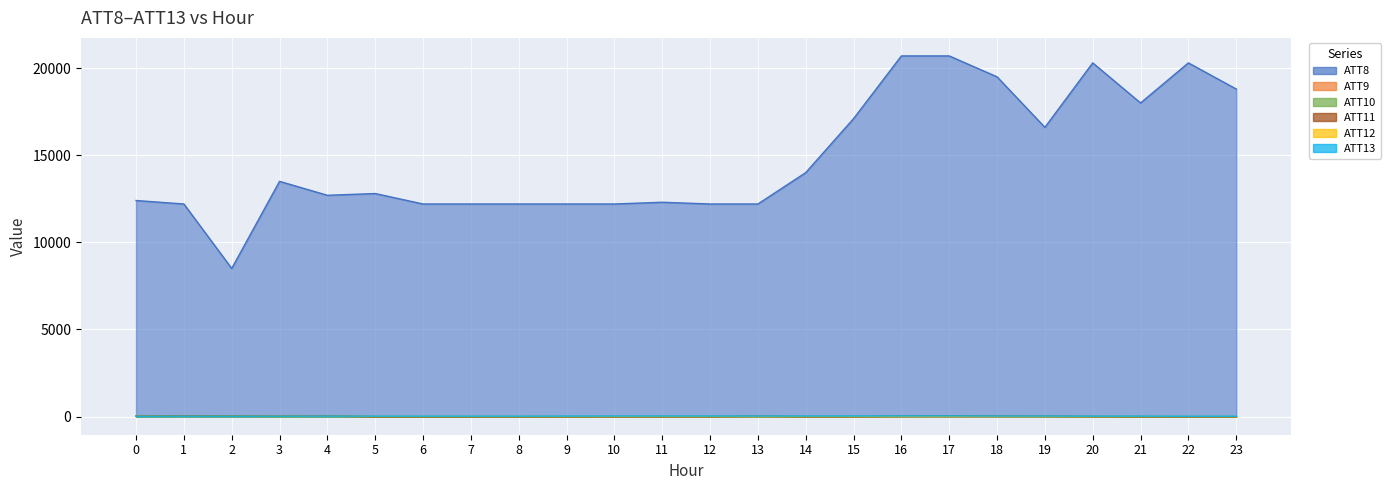

Reading left to right, transcribe all the data shown in this chart.

ATT8: 0=12400.0	1=12200.0	2=8500.0	3=13500.0	4=12700.0	5=12800.0	6=12200.0	7=12200.0	8=12200.0	9=12200.0	10=12200.0	11=12300.0	12=12200.0	13=12200.0	14=14000.0	15=17100.0	16=20700.0	17=20700.0	18=19500.0	19=16600.0	20=20300.0	21=18000.0	22=20300.0	23=18800.0
ATT9: 0=23.0	1=12.8	2=24.7	3=19.2	4=19.9	5=-10.0	6=-10.0	7=-10.0	8=-10.0	9=-10.0	10=-10.0	11=-10.0	12=-10.0	13=-10.0	14=-10.0	15=-10.0	16=-10.0	17=-10.0	18=-10.0	19=-10.0	20=-10.0	21=-10.0	22=-10.0	23=-10.0
ATT10: 0=28.4	1=31.7	2=20.9	3=-10.0	4=16.6	5=-10.0	6=-10.0	7=-10.0	8=-10.0	9=-10.0	10=-10.0	11=-3.3	12=-5.6	13=-0.9	14=-10.0	15=-10.0	16=7.3	17=17.3	18=16.1	19=4.0	20=-10.0	21=-10.0	22=-10.0	23=-10.0
ATT11: 0=28.4	1=35.6	2=26.9	3=19.2	4=23.1	5=-10.0	6=-10.0	7=-10.0	8=-10.0	9=-10.0	10=-10.0	11=-10.0	12=-9.9	13=11.7	14=-10.0	15=-10.0	16=9.1	17=18.1	18=15.3	19=9.8	20=-1.6	21=-10.0	22=-10.0	23=-10.0
ATT12: 0=9.8	1=7.7	2=7.7	3=5.8	4=7.2	5=7.2	6=5.6	7=5.8	8=4.6	9=3.5	10=2.5	11=2.0	12=1.2	13=1.8	14=2.4	15=1.2	16=1.1	17=0.9	18=2.6	19=2.1	20=2.3	21=3.4	22=3.0	23=2.9
ATT13: 0=15.8	1=19.0	2=17.0	3=18.3	4=22.6	5=21.1	6=20.4	7=20.7	8=20.4	9=22.7	10=26.2	11=26.3	12=25.6	13=25.1	14=26.5	15=27.2	16=30.5	17=32.7	18=26.3	19=25.8	20=21.3	21=21.8	22=16.4	23=18.0